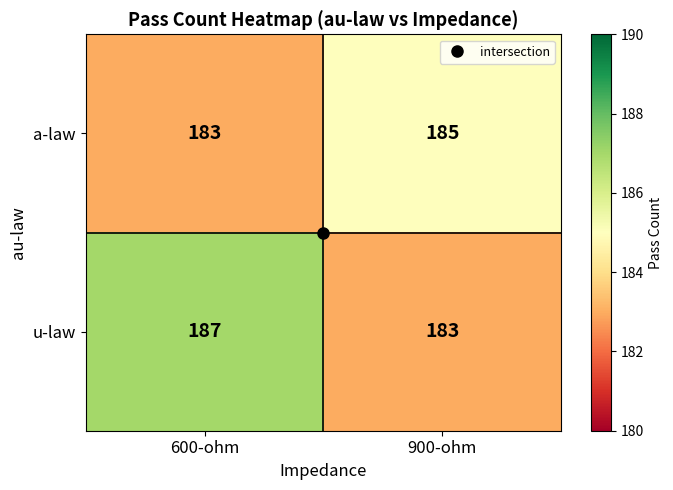

True or false: u-law has a value of 266 at 900-ohm.

False